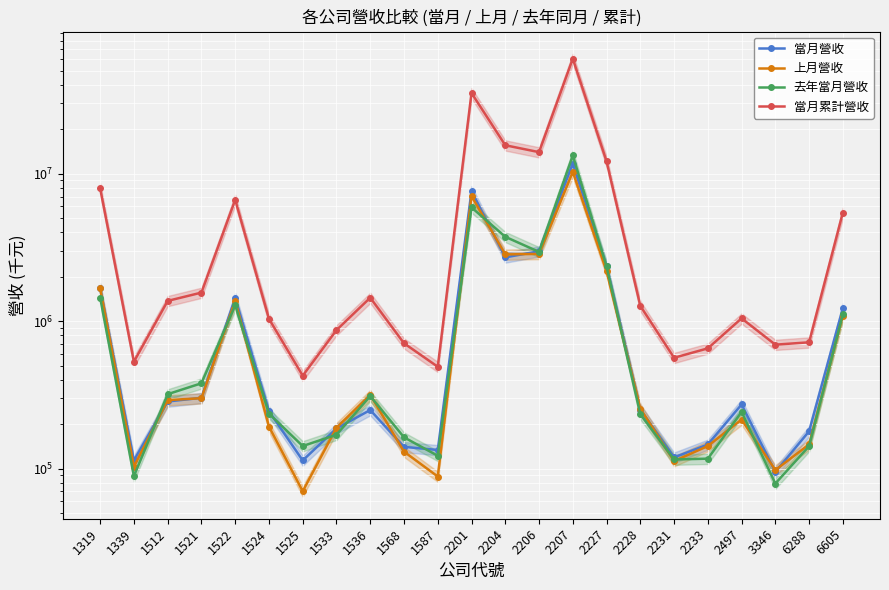

At which label does 去年當月營收 first exceed 242161?

1319